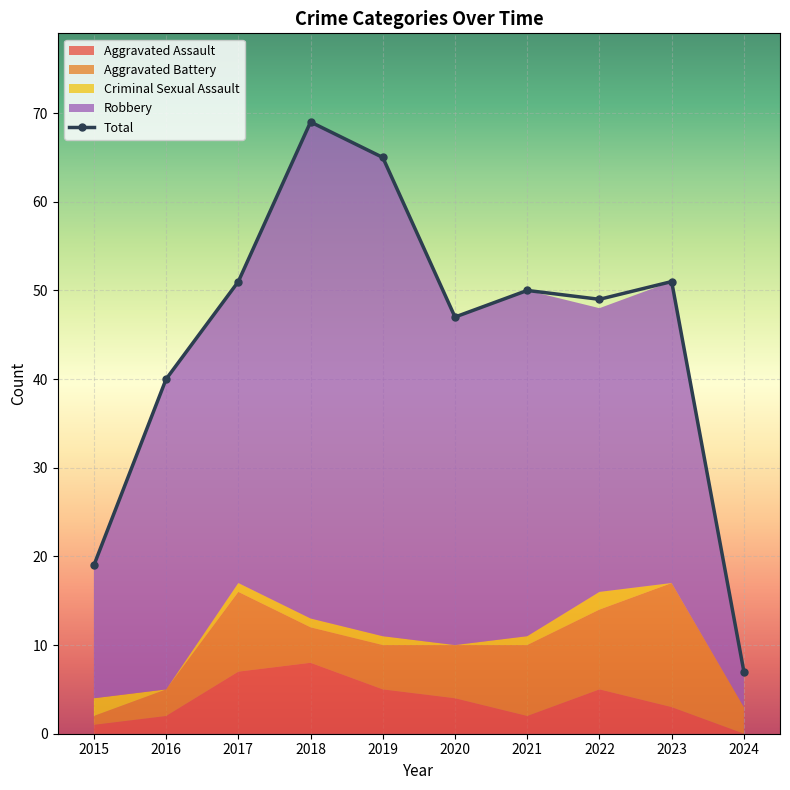

At which category does the chart reach its minimum across all series?

2024